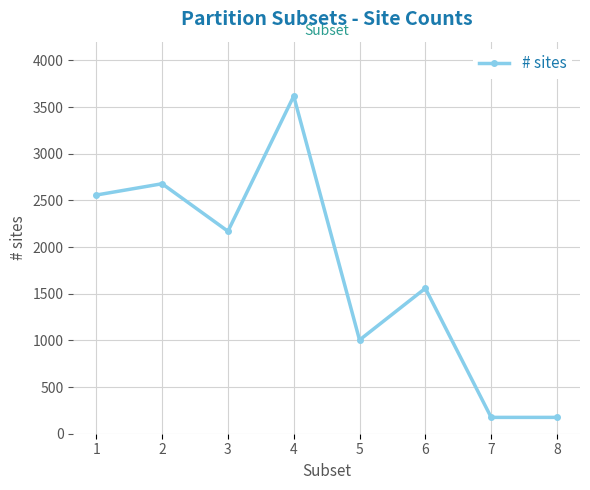

How many data points are less than 2169?

4